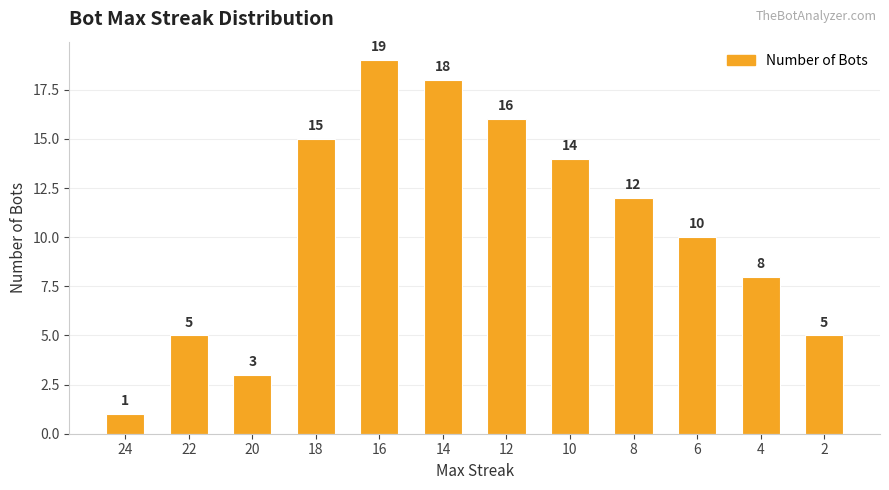

What value does the data have at 18?

15